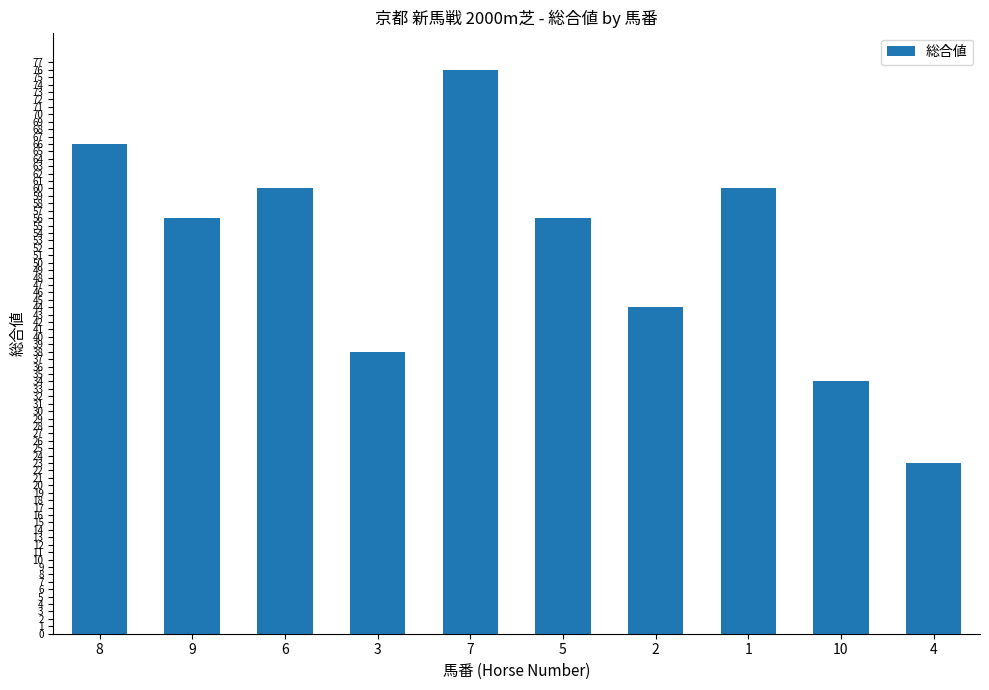

Read the value at 4, to the nearest 5.

25